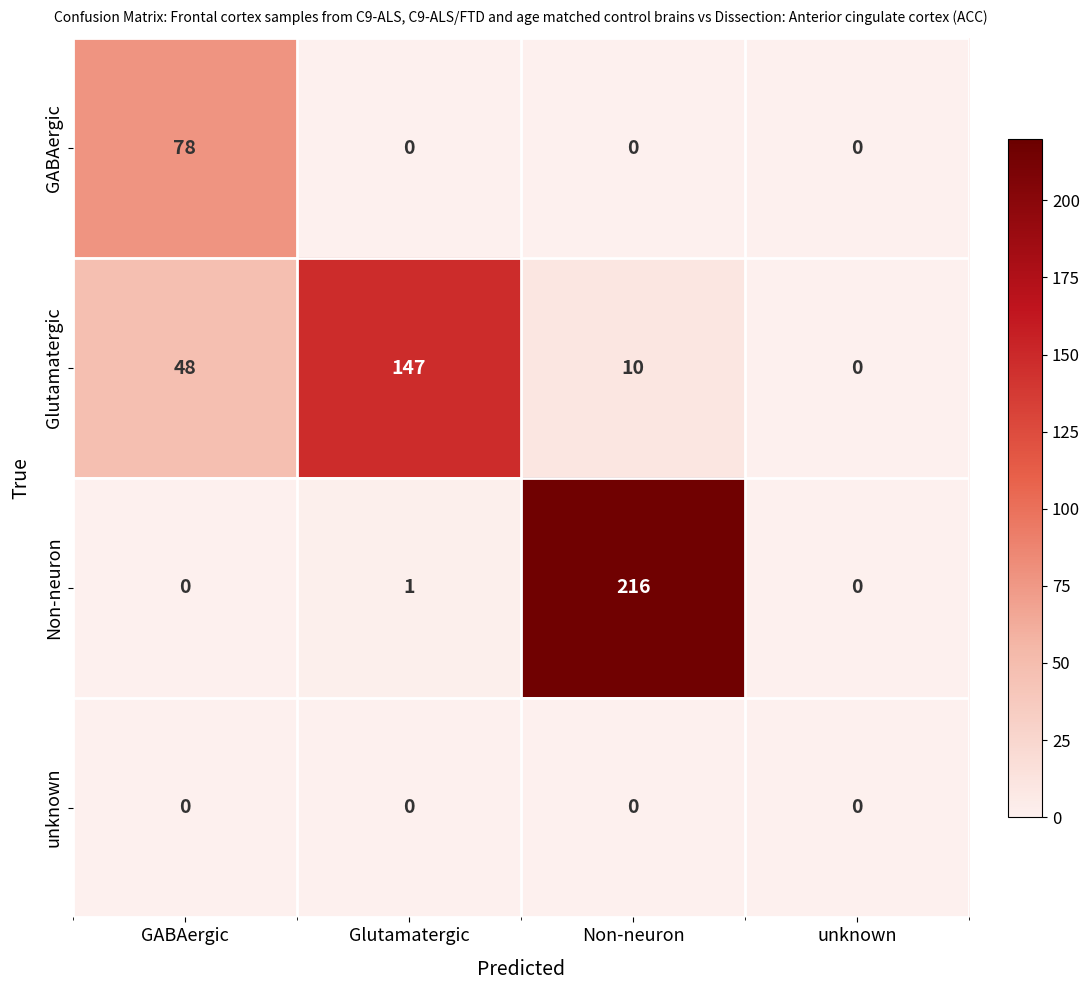

Reading left to right, list all the values displayed in this chart.

GABAergic: 78	0	0	0
Glutamatergic: 48	147	10	0
Non-neuron: 0	1	216	0
unknown: 0	0	0	0